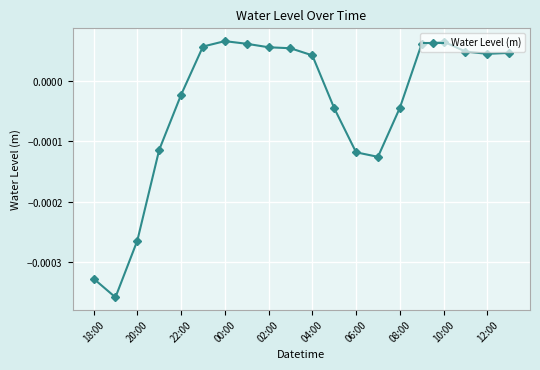

Does the chart have visible grid lines?

Yes